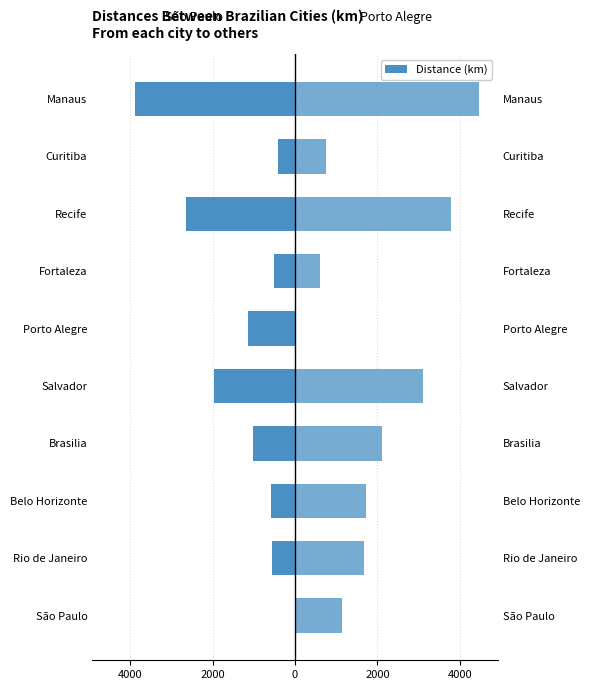

At which label is São Paulo closest to -1937?

Salvador